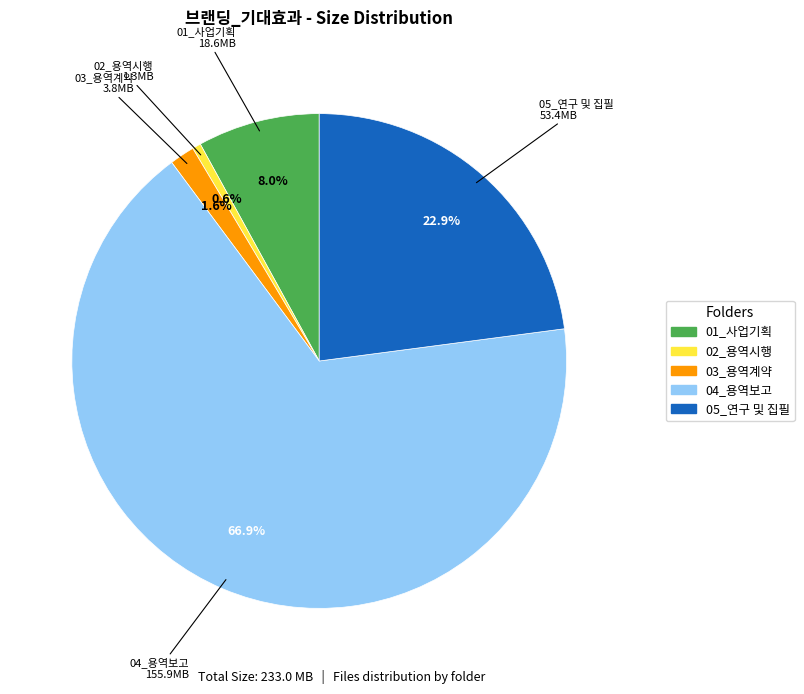

How many segments does this pie chart have?

5